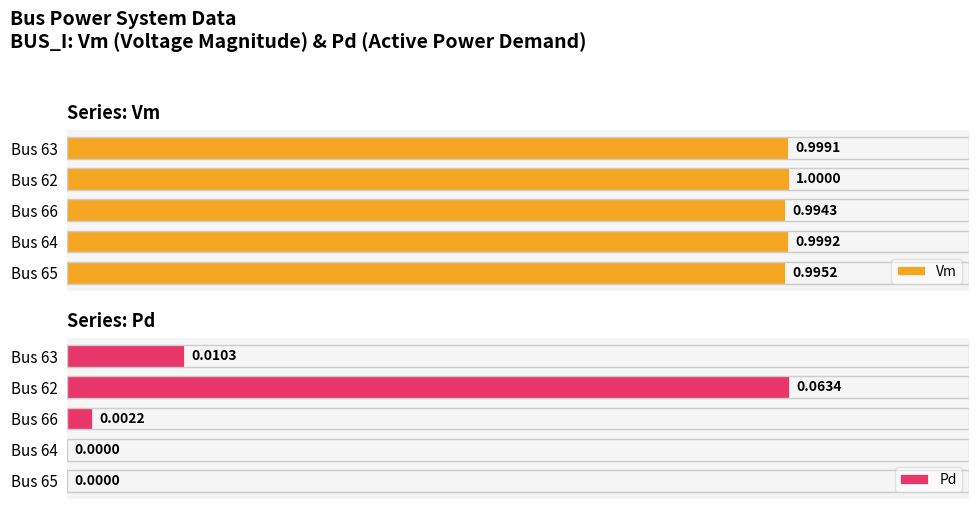

True or false: Pd has a value of 0.0 at 4.

False